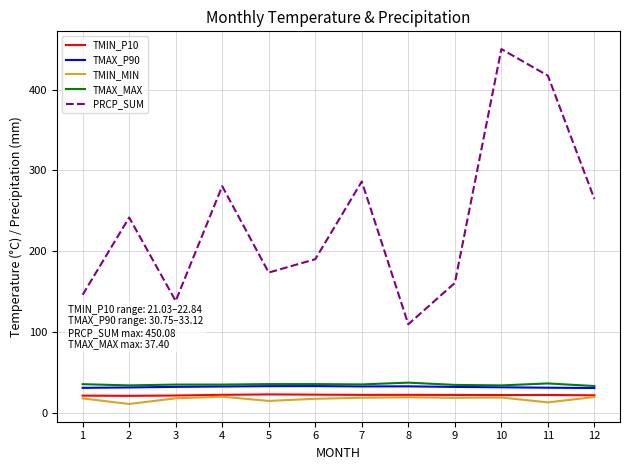

Is the value of TMIN_P10 at 11 greater than the value of TMAX_MAX at 9?

No